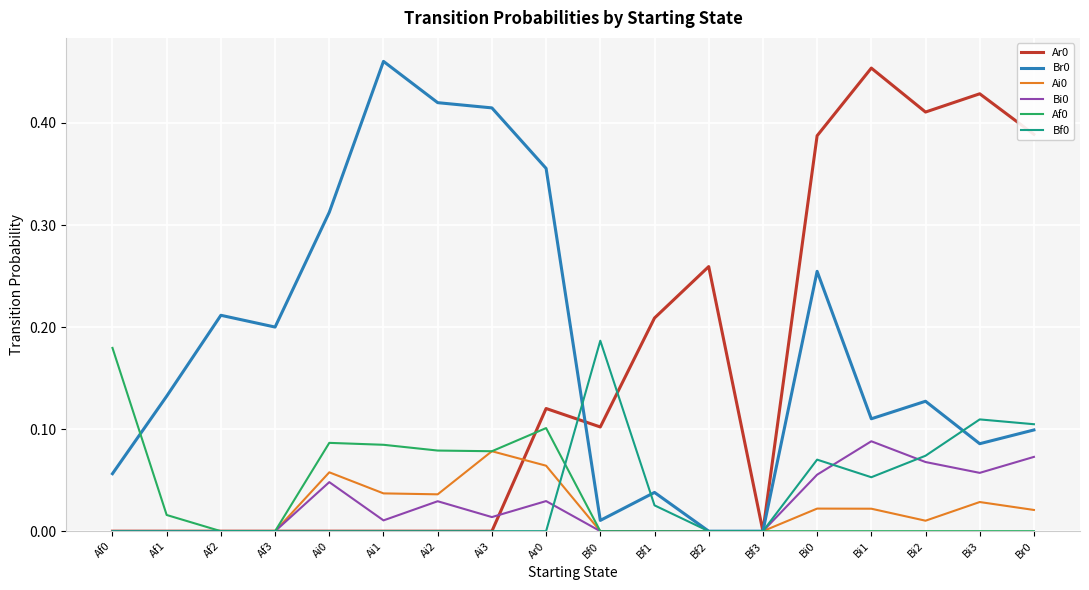

Is the value of Br0 at Bi3 greater than the value of Bi0 at Bi0?

Yes